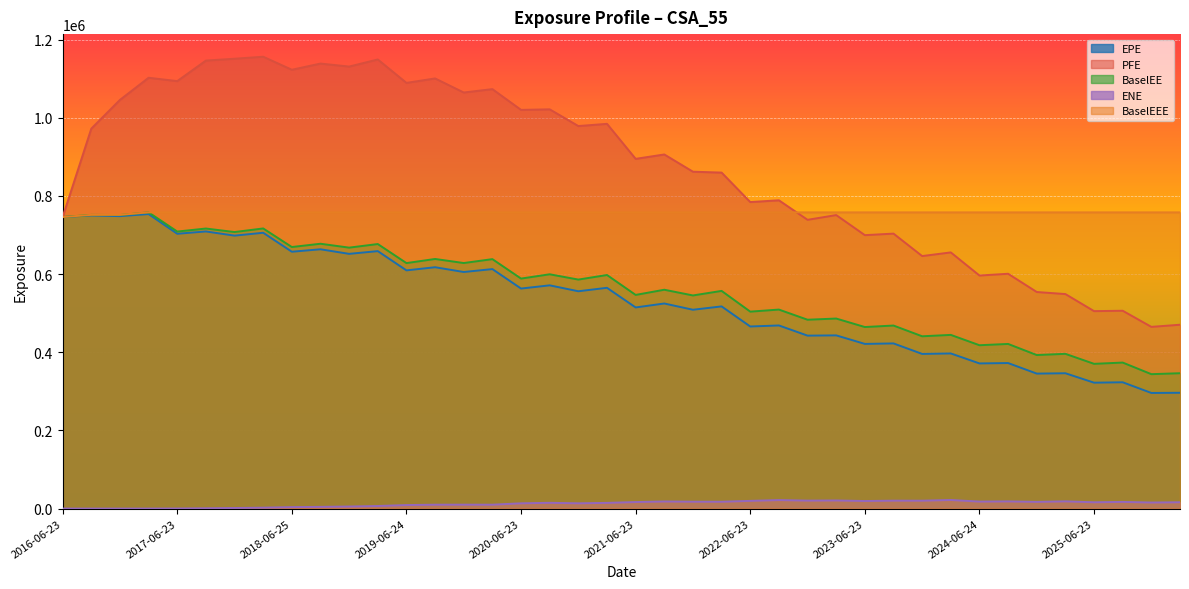

What is the sum of the EPE values at 2019-09-23 and 2021-03-23?

1182657.0